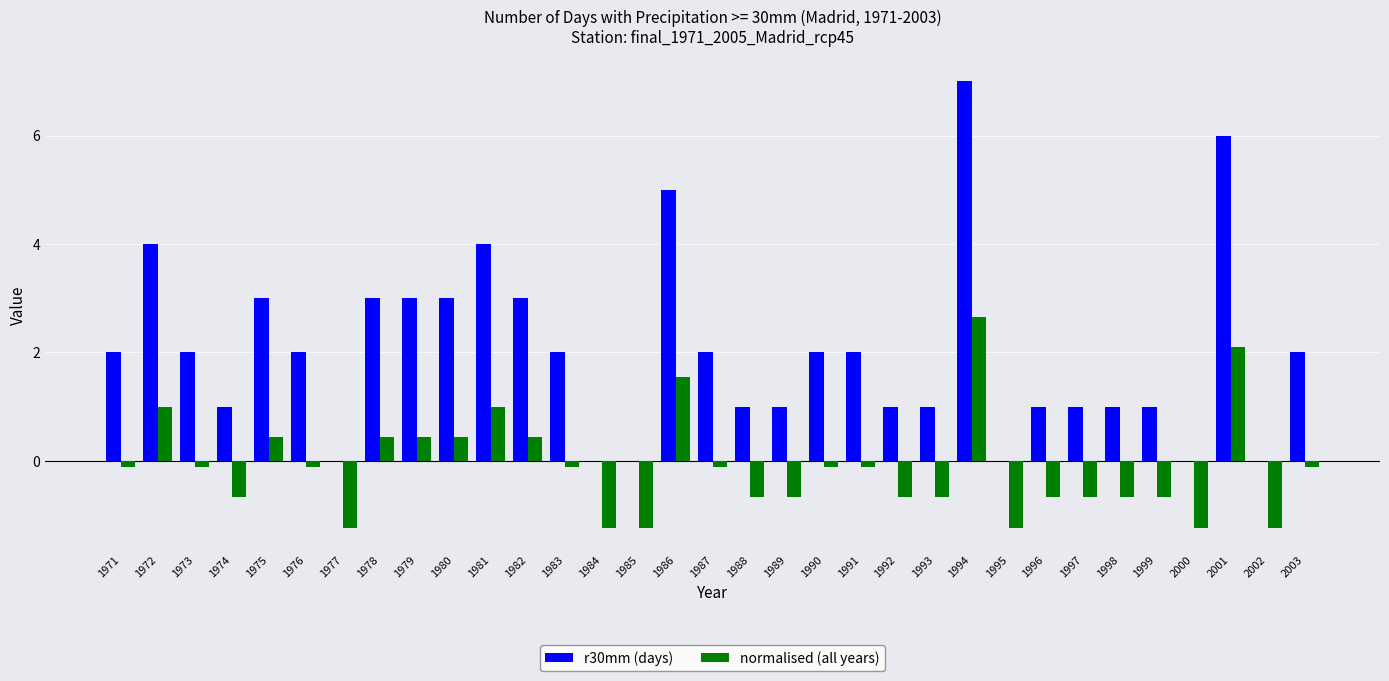

Which category has the highest value in the normalised (all years) series?

1994